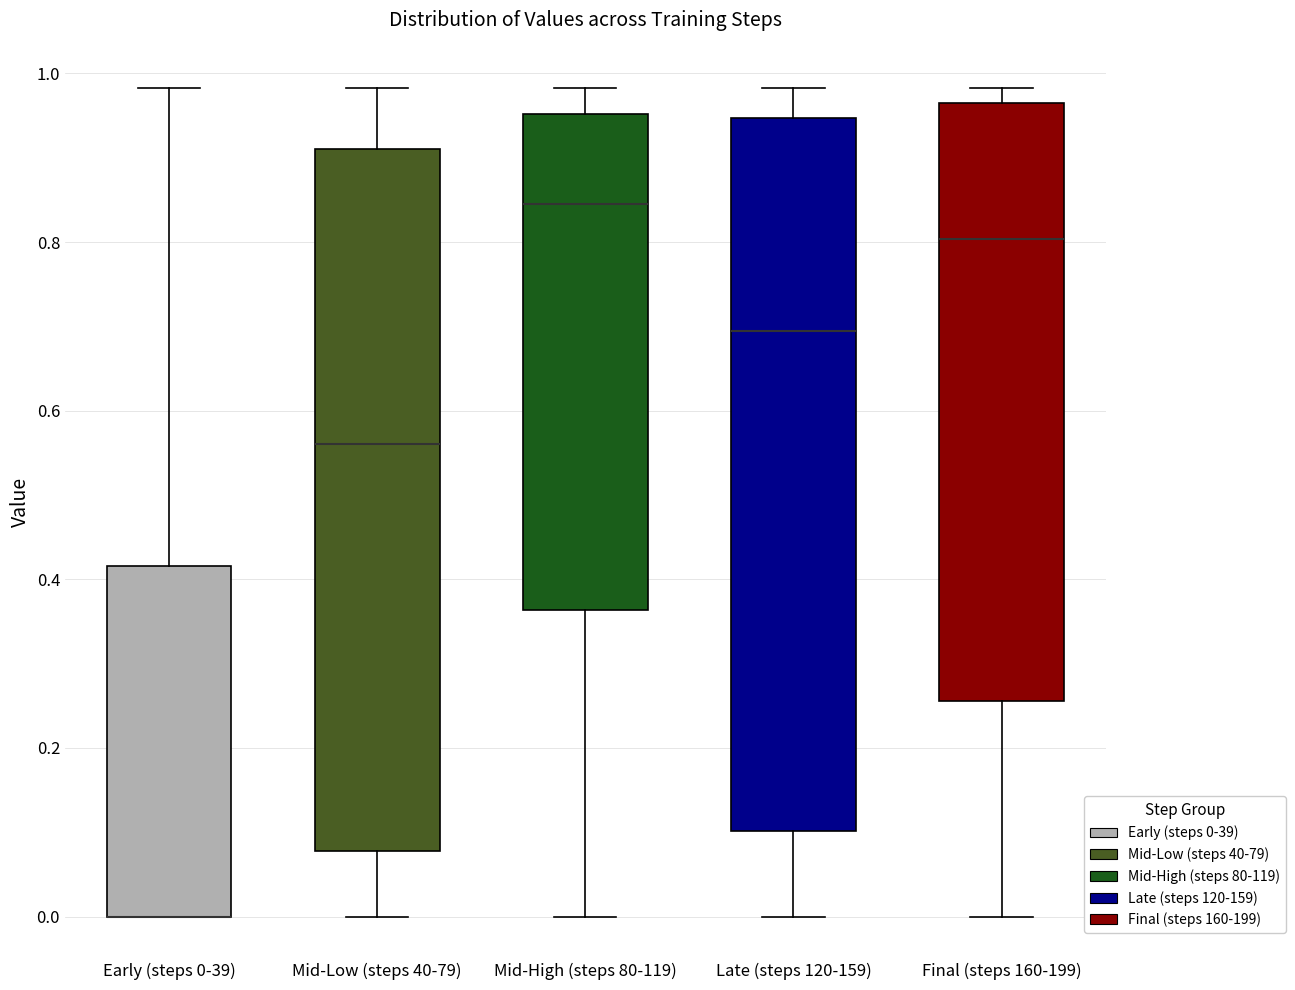

Reading left to right, read every box against the y-axis: the position of its median line, the range the box covers, and the ends of its whiskers. The values are not printed on the chart, so give them approximately, as read against the axis.

Early (steps 0-39): median 0.00 (drawn on the box's lower edge), box 0.00 to 0.42, whiskers 0.00 to 0.98
Mid-Low (steps 40-79): median 0.56, box 0.08 to 0.92, whiskers 0.00 to 0.98
Mid-High (steps 80-119): median 0.84, box 0.36 to 0.96, whiskers 0.00 to 0.98
Late (steps 120-159): median 0.70, box 0.10 to 0.94, whiskers 0.00 to 0.98
Final (steps 160-199): median 0.80, box 0.26 to 0.96, whiskers 0.00 to 0.98